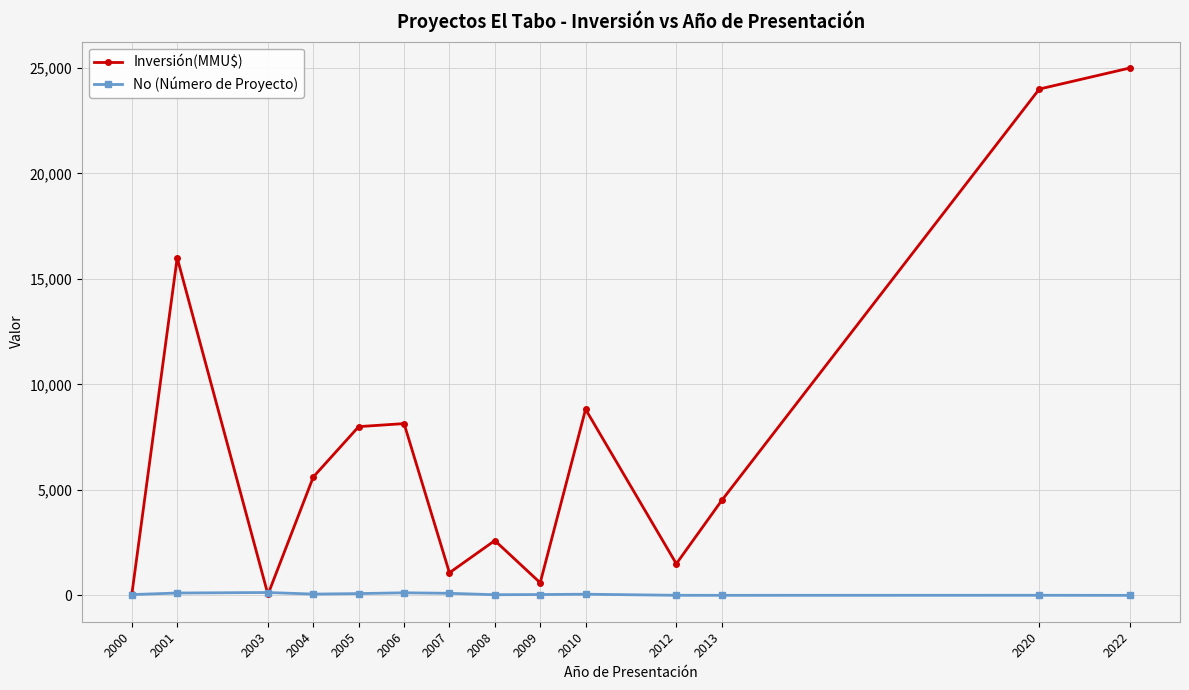

The value of Inversión(MMU$) at 2022 is 41717. True or false?

False